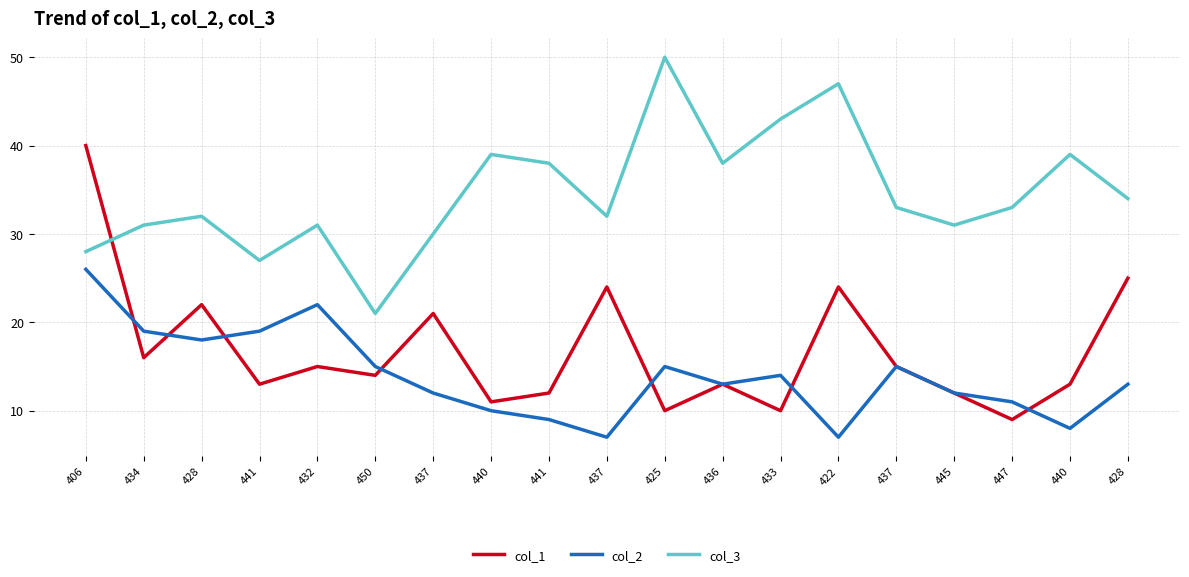

Which category has the highest value in the col_2 series?

406